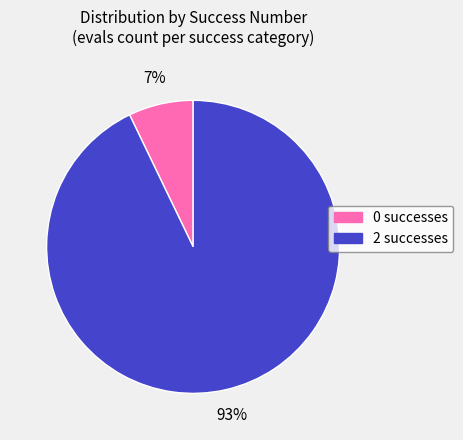

Is it true that 2 is 99% of the pie?

False